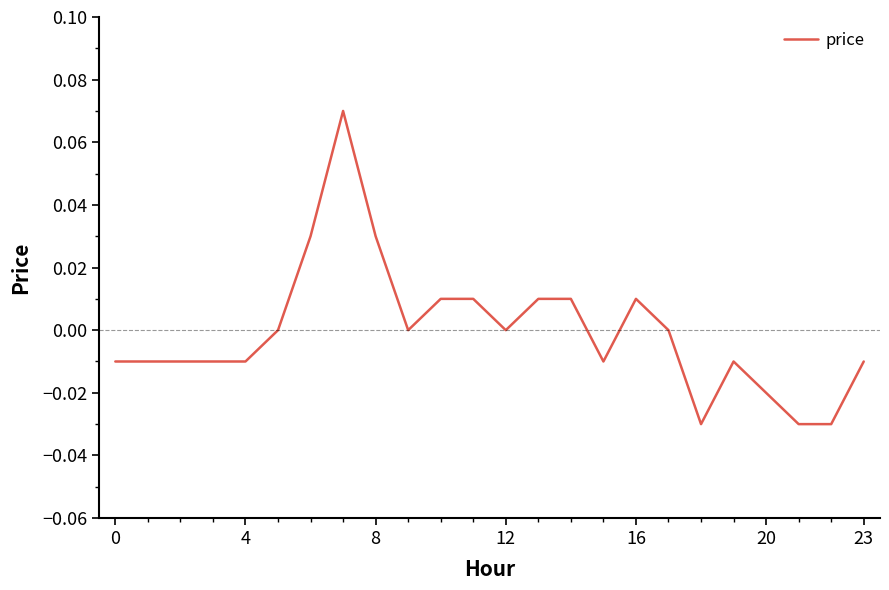

What is the difference between the second highest and second lowest values?

0.1